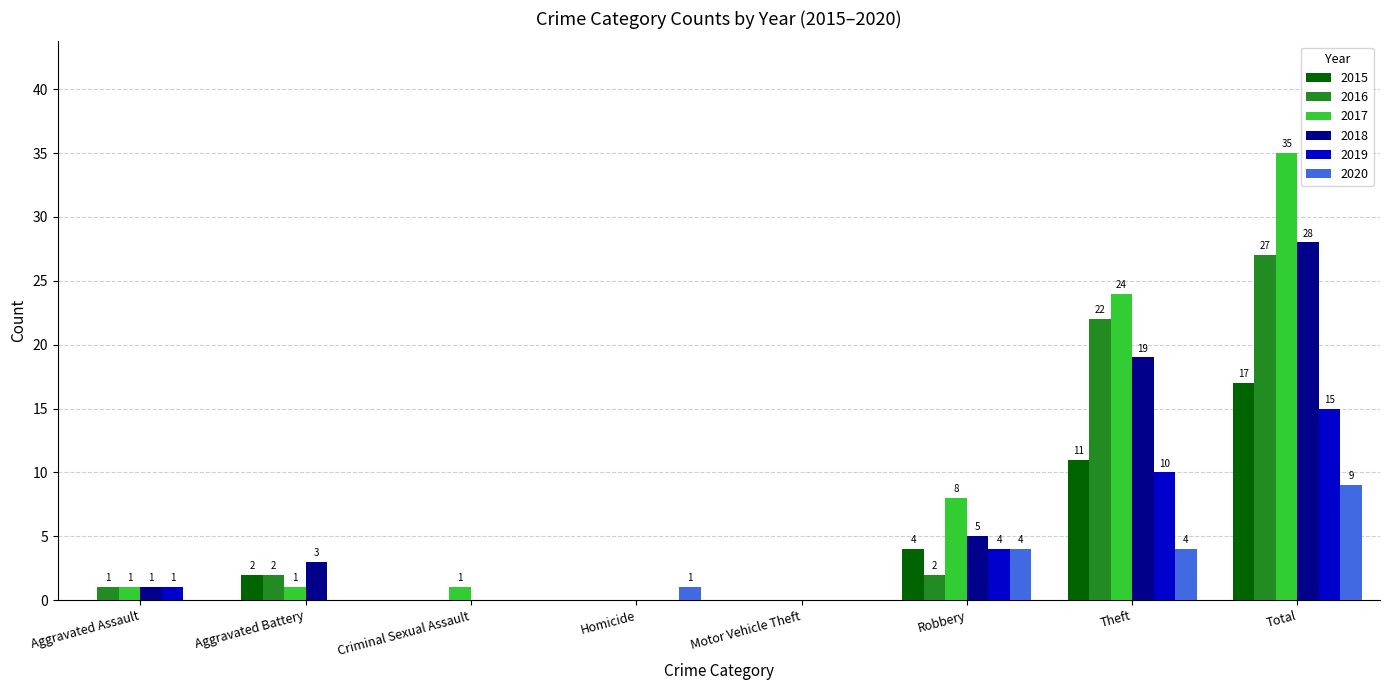

Are the bars grouped side by side (vs. stacked)?

Yes